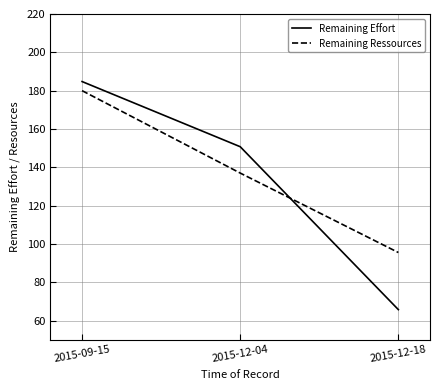

At which category is the sum across all series the highest?

2015-09-15